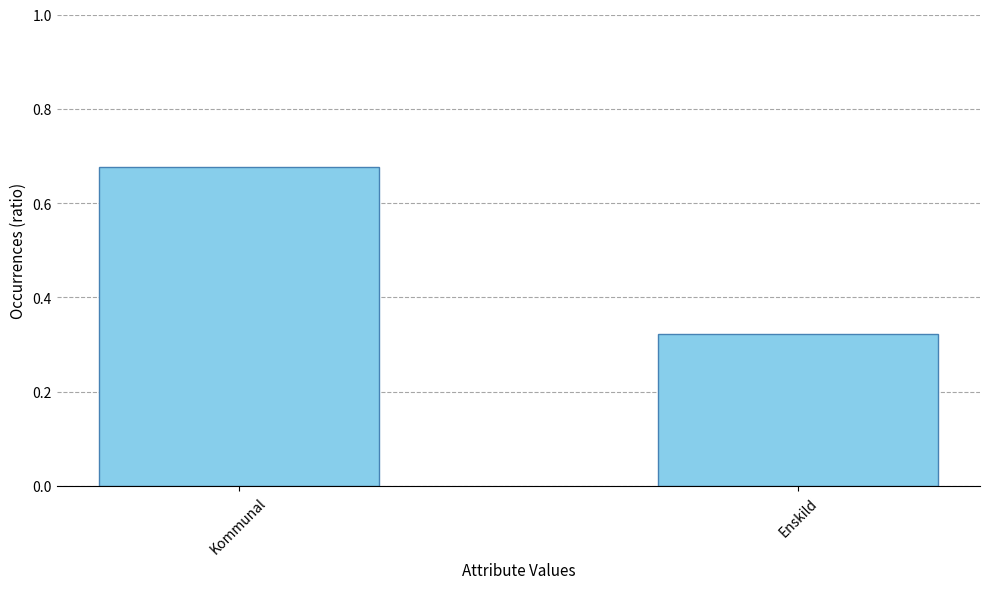

Which category has the highest value across all series?

Kommunal